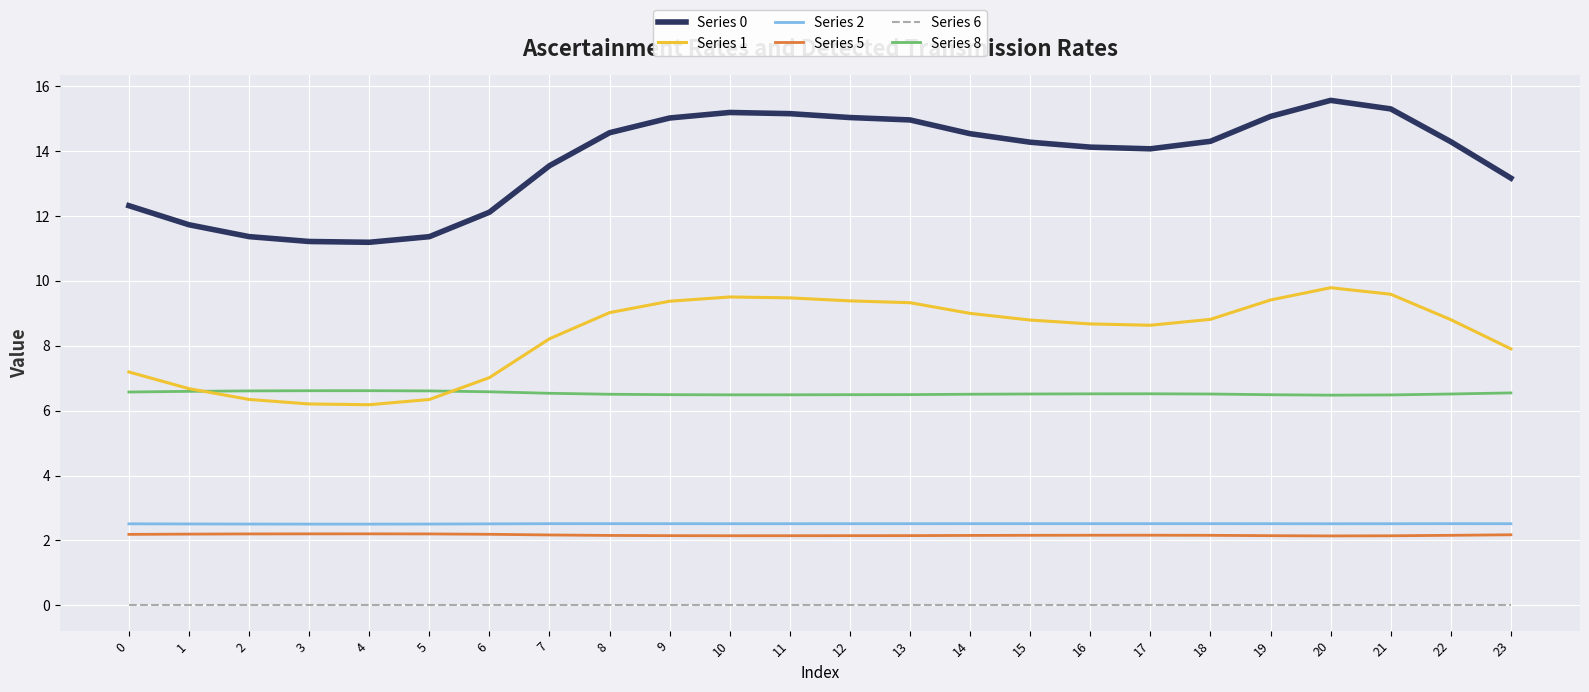

What is the sum of all Series 2 values?

60.3